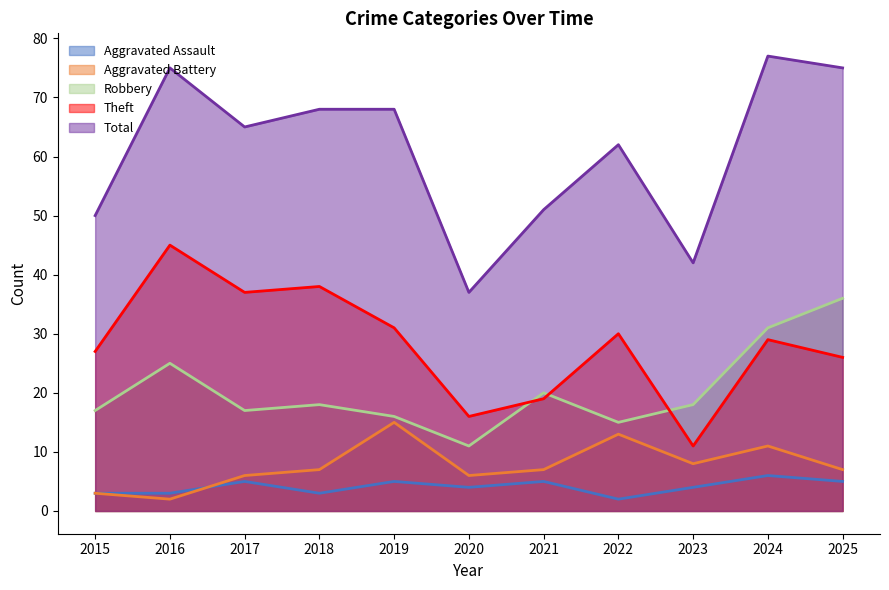

The value of Total at 2016 is 75. True or false?

True